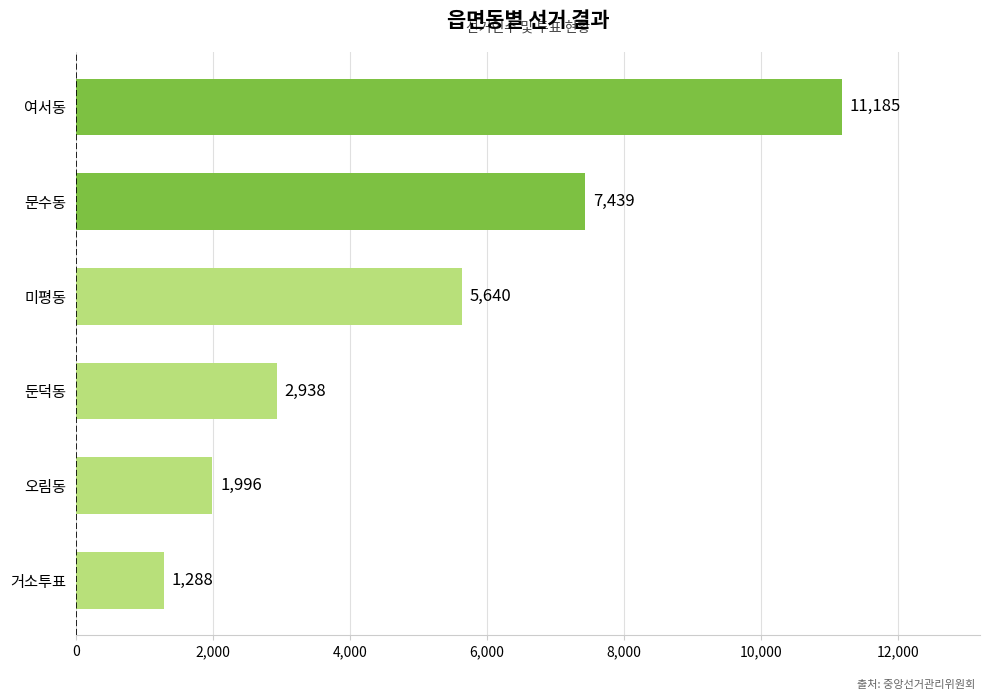

List the labels in order of value, largest first.

여서동, 문수동, 미평동, 둔덕동, 오림동, 거소투표